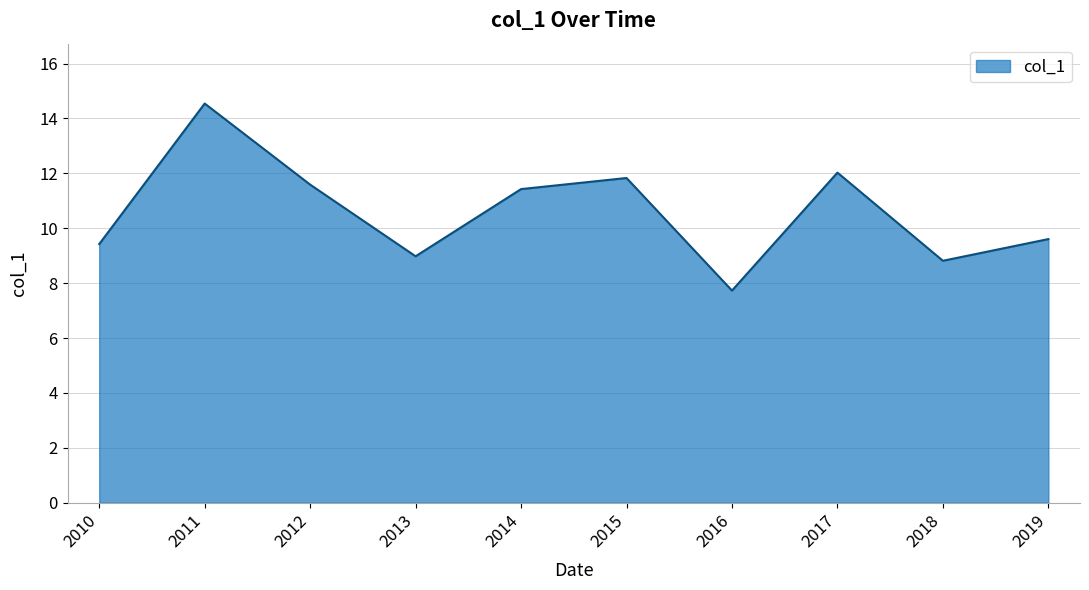

List the labels in order of value, largest first.

2011, 2017, 2015, 2012, 2014, 2019, 2010, 2013, 2018, 2016